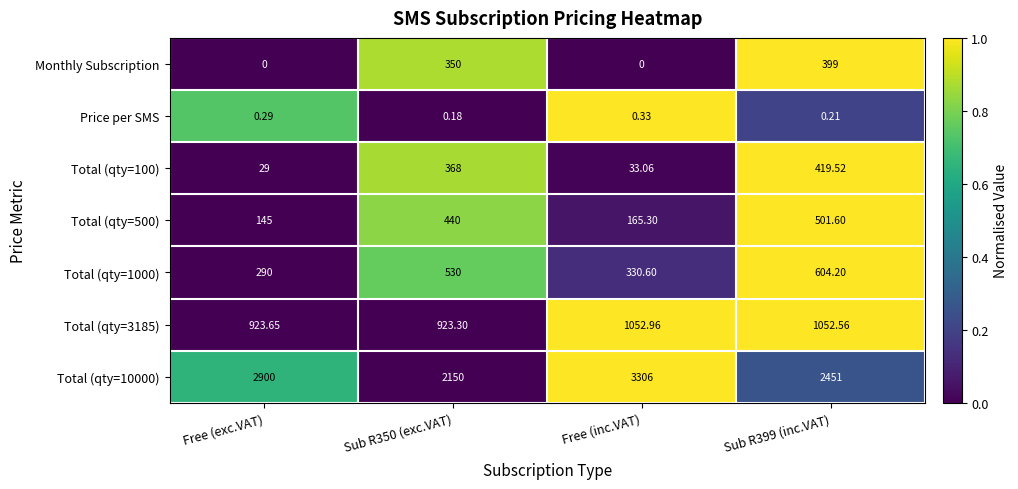

At which category does the chart reach its peak across all series?

Free (inc.VAT)